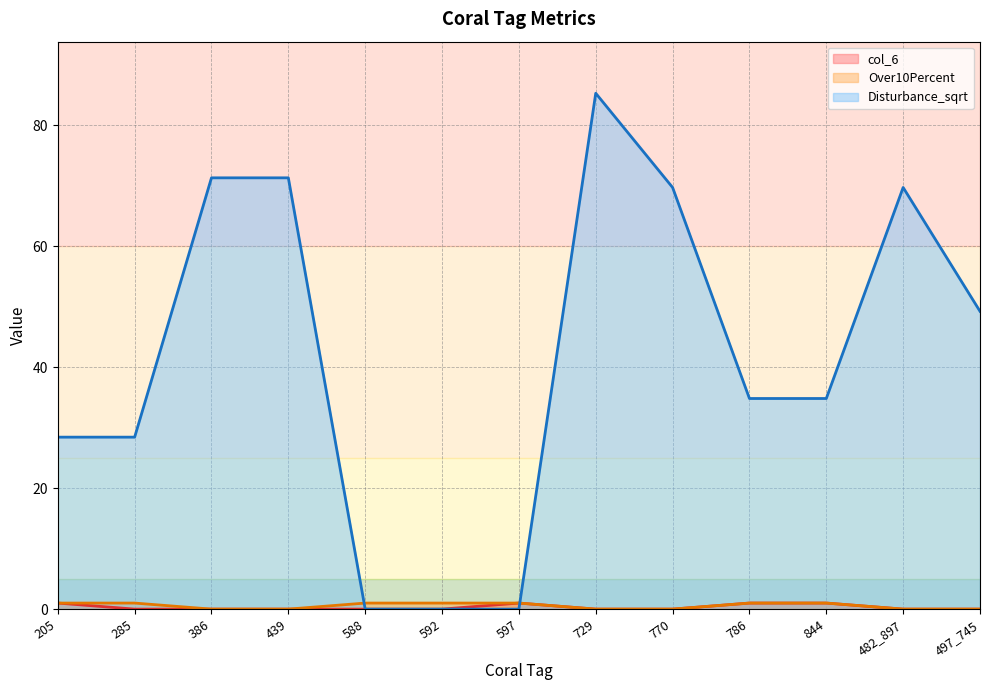

How many values in Over10Percent are above zero?

7